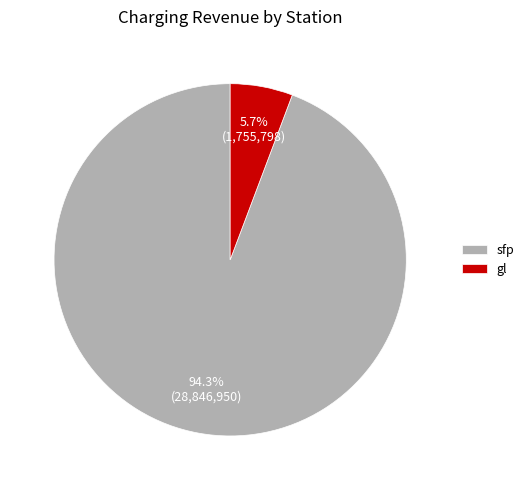

What percentage do sfp and gl together represent?

100.0%